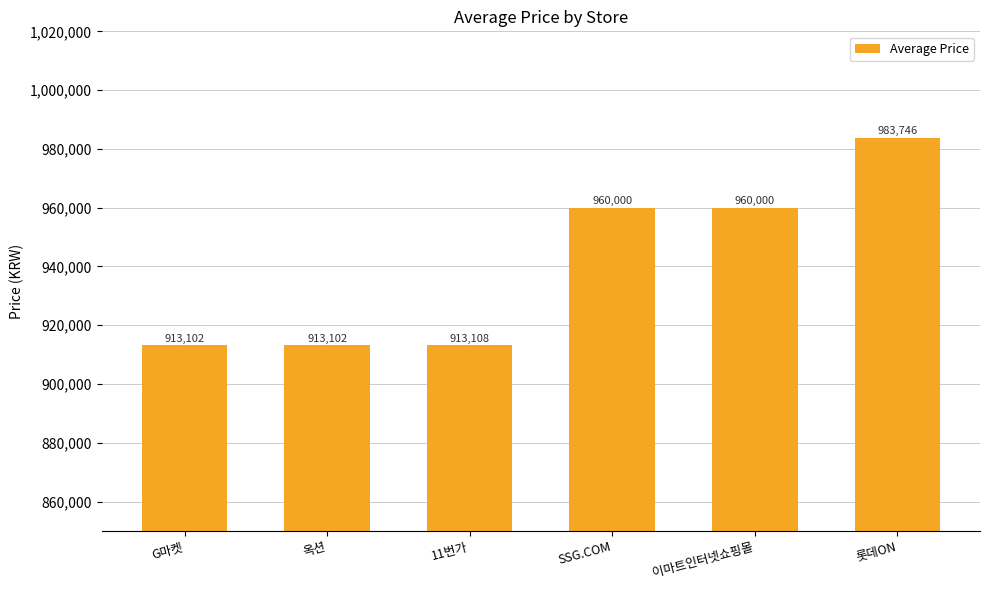

What is the ratio of the value at 롯데ON to the value at SSG.COM?

1.0